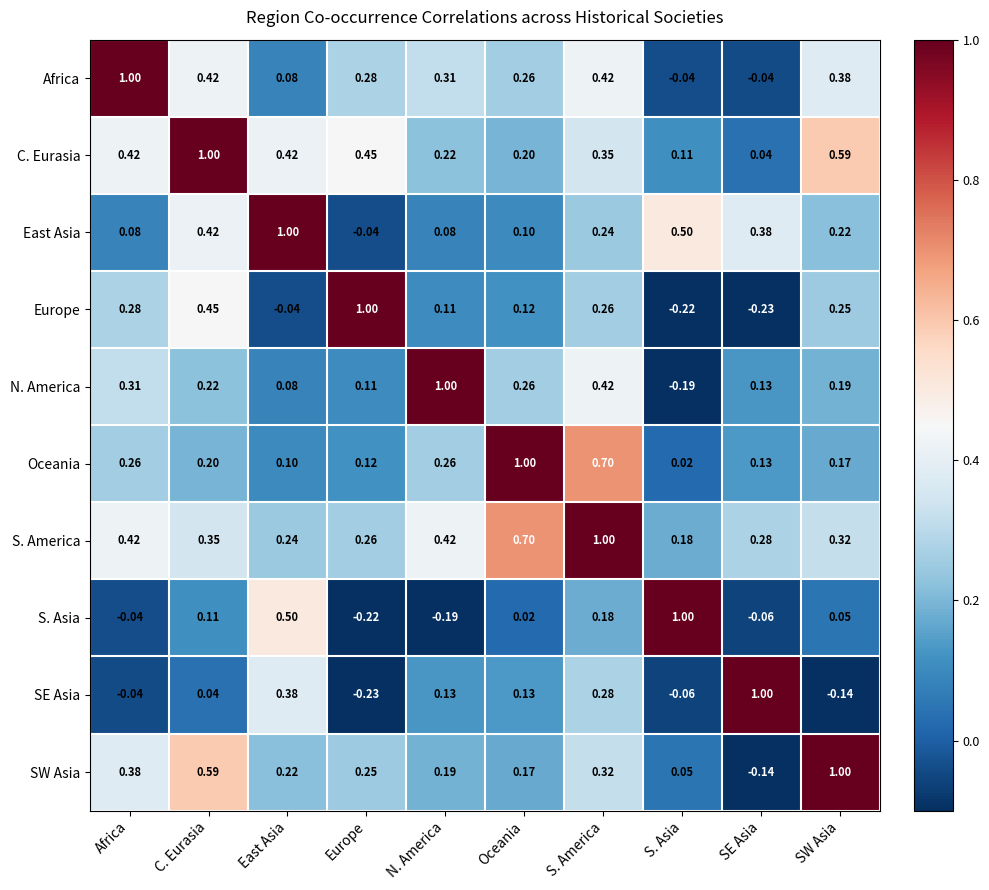

At which label does SE Asia reach its minimum?

Europe